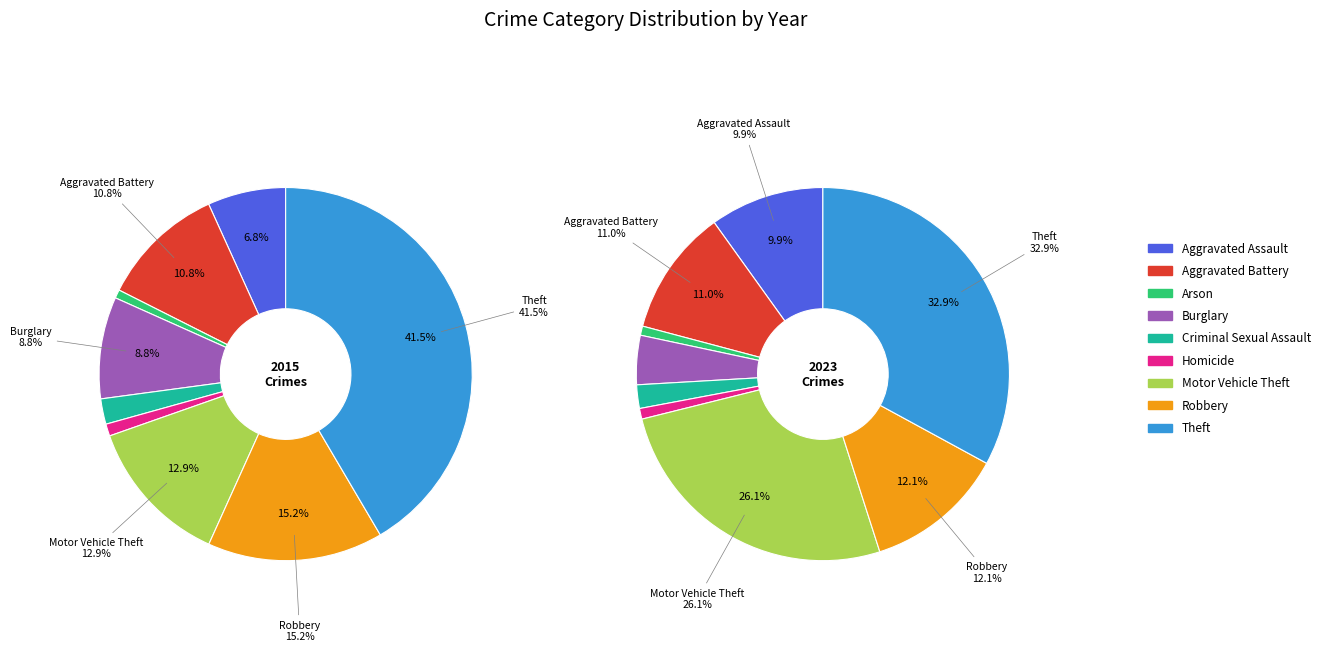

Does any single category account for the majority?

No